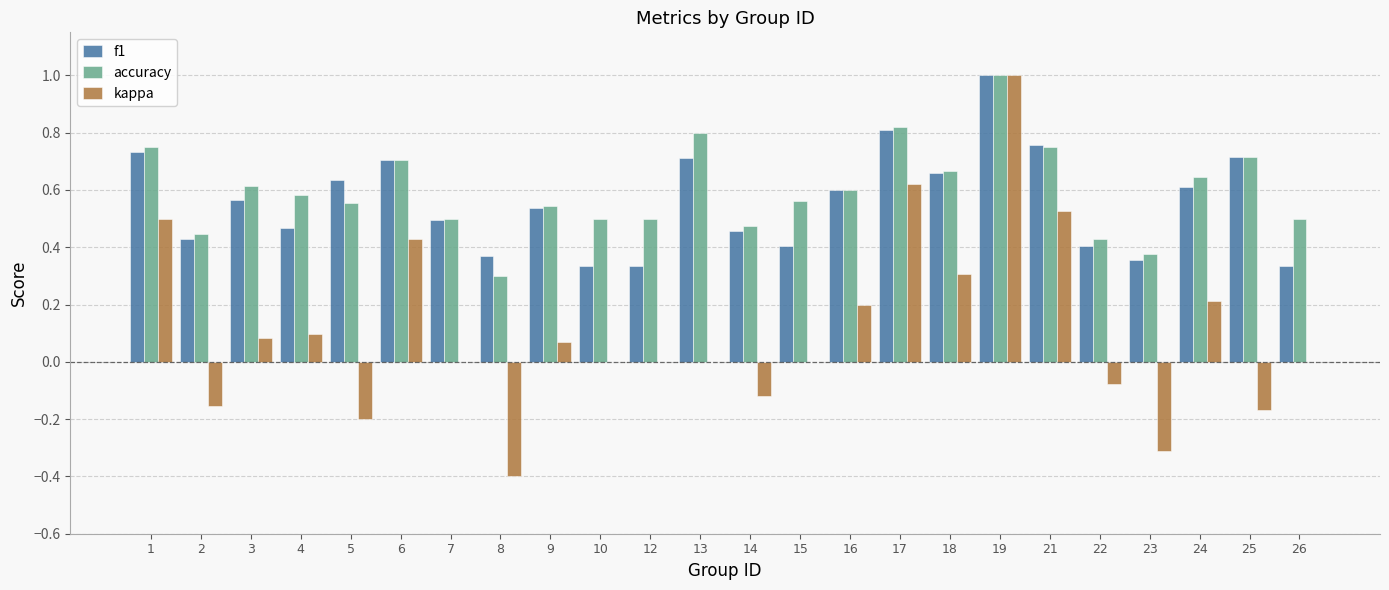

What is the sum of all f1 values?

13.4